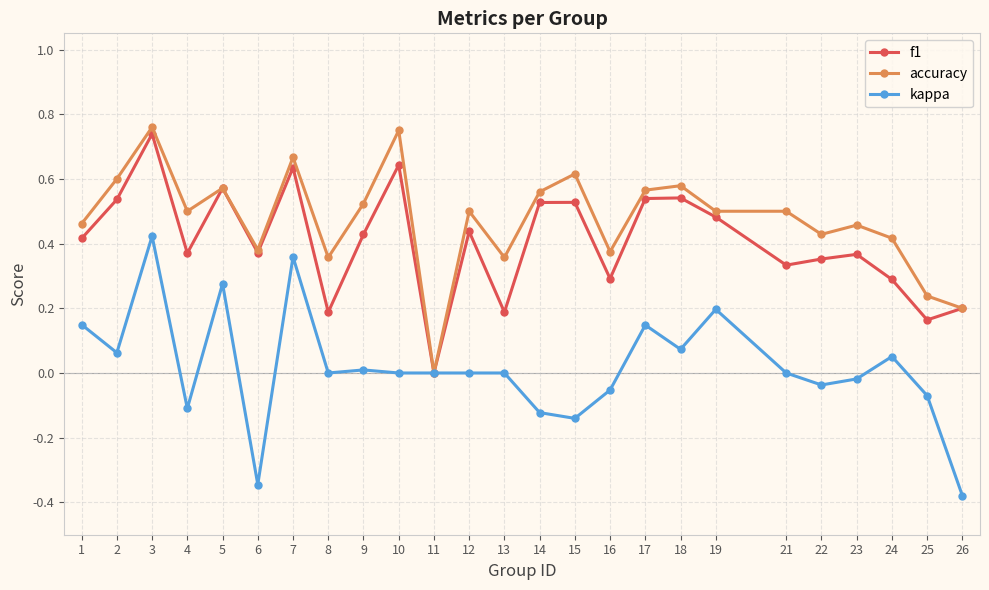

True or false: f1 has more than 0 interior local peaks.

True